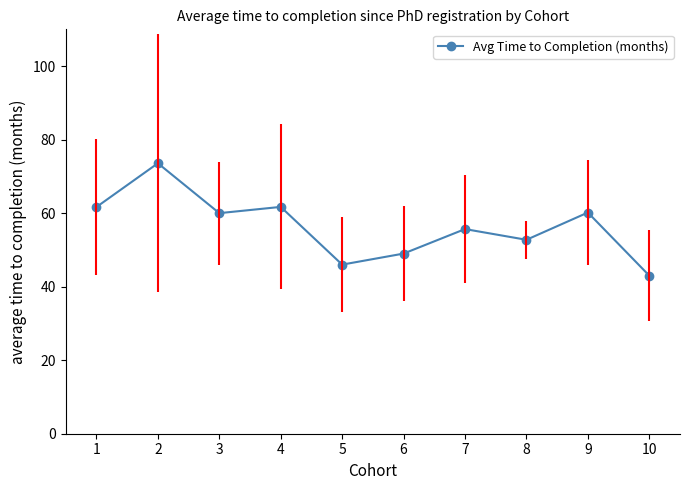

What value does the data have at 8?

52.8